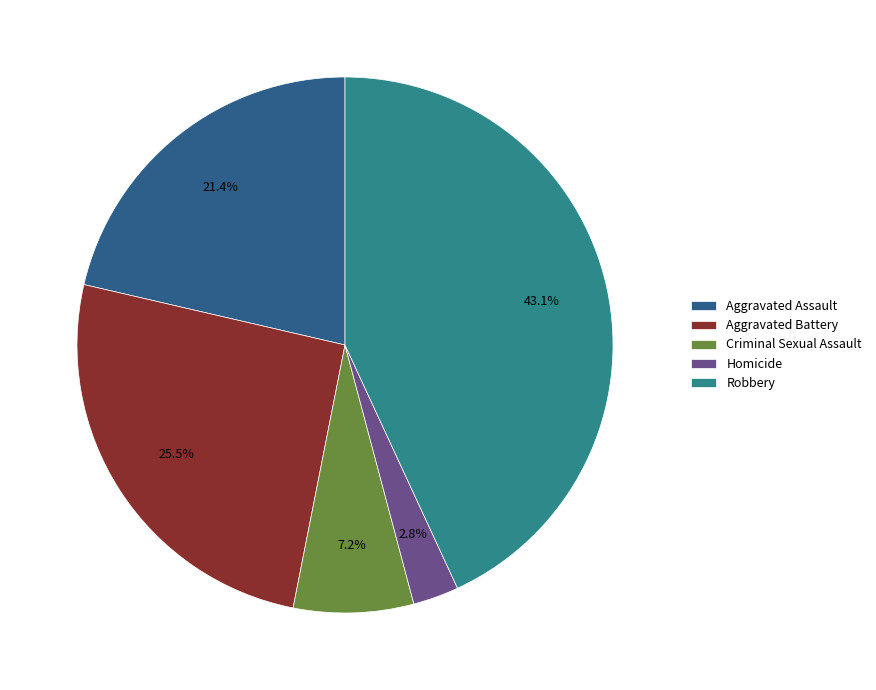

True or false: Aggravated Assault accounts for 21% of the total.

True